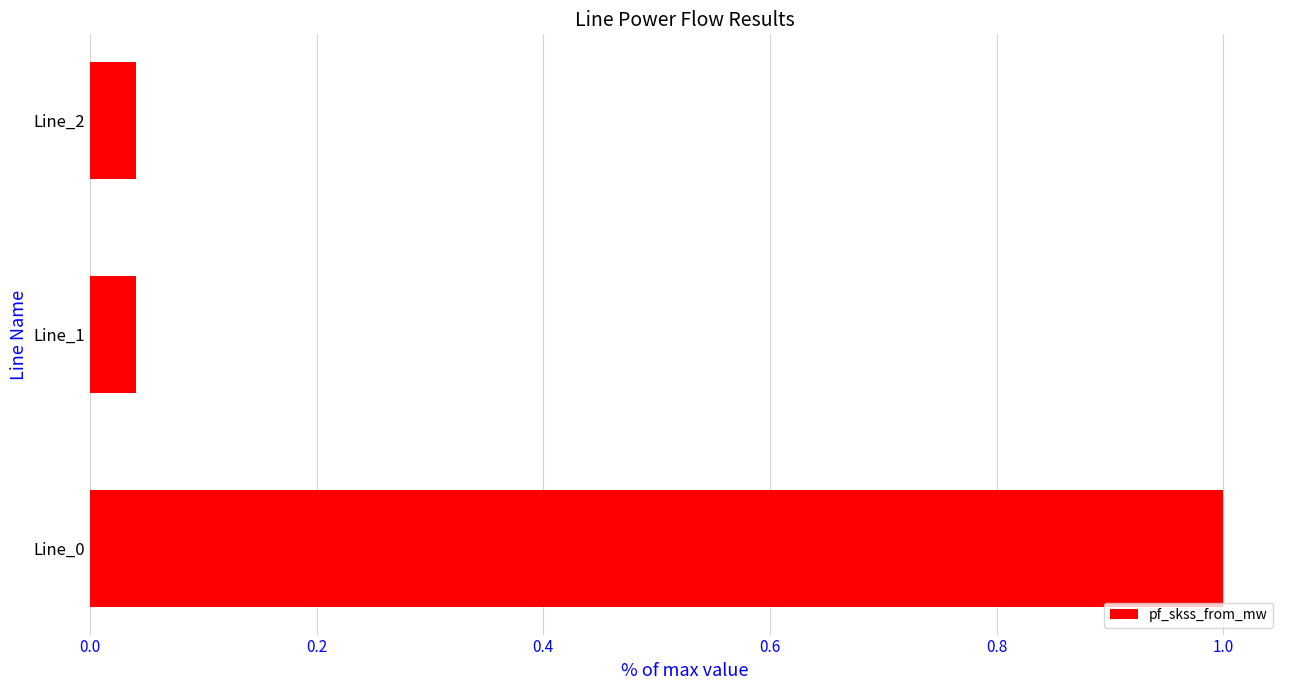

The value at Line_0 is 1.0. True or false?

True